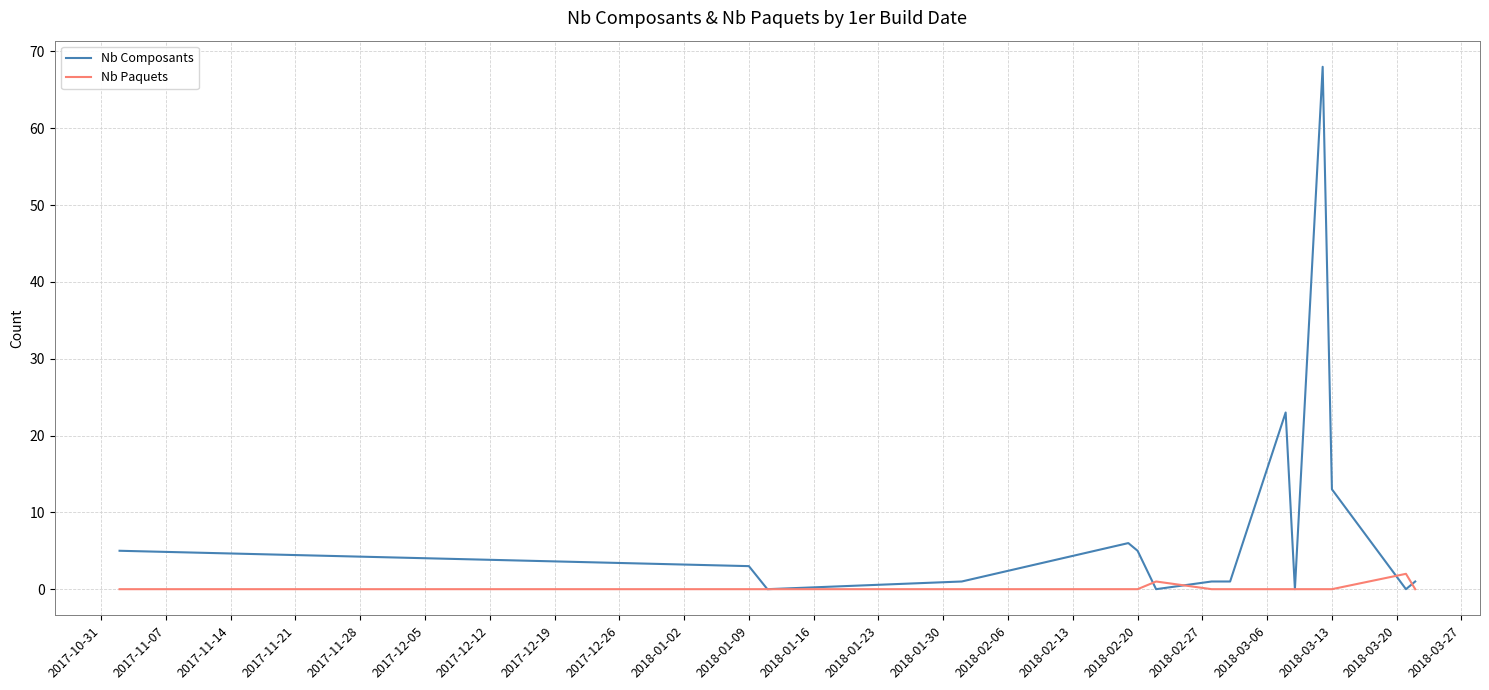

What is the average value of the Nb Composants series?

8